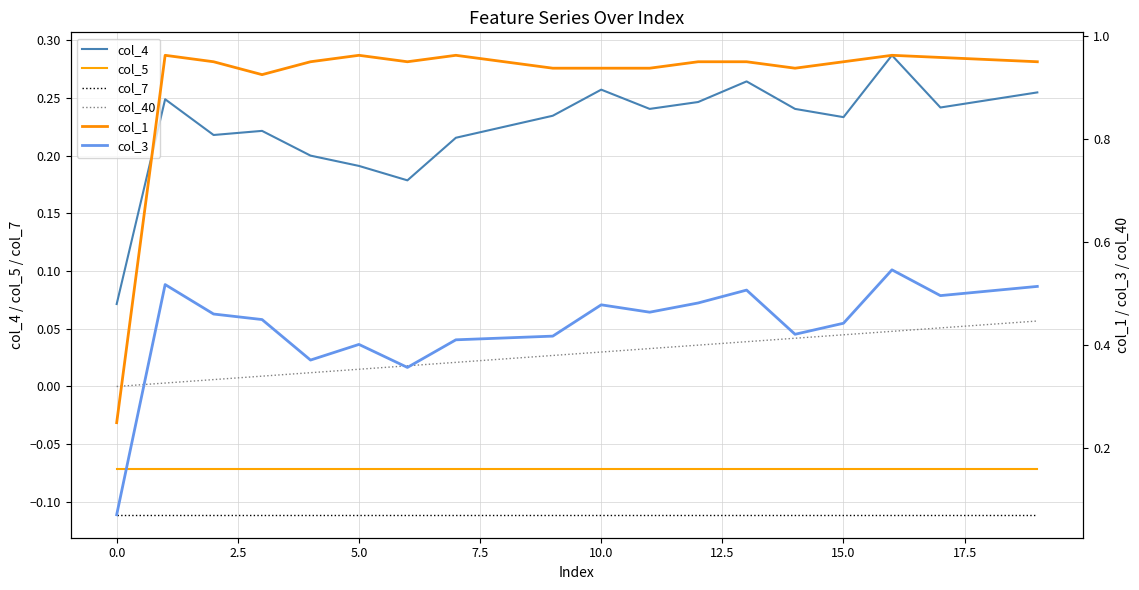

At which category is the sum across all series the highest?

16